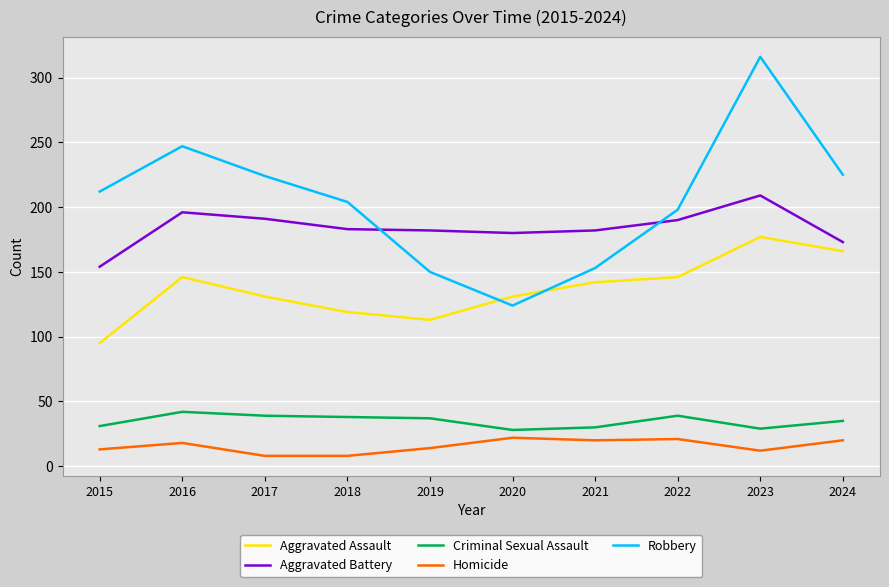

What is the highest value of the Aggravated Assault series?

177